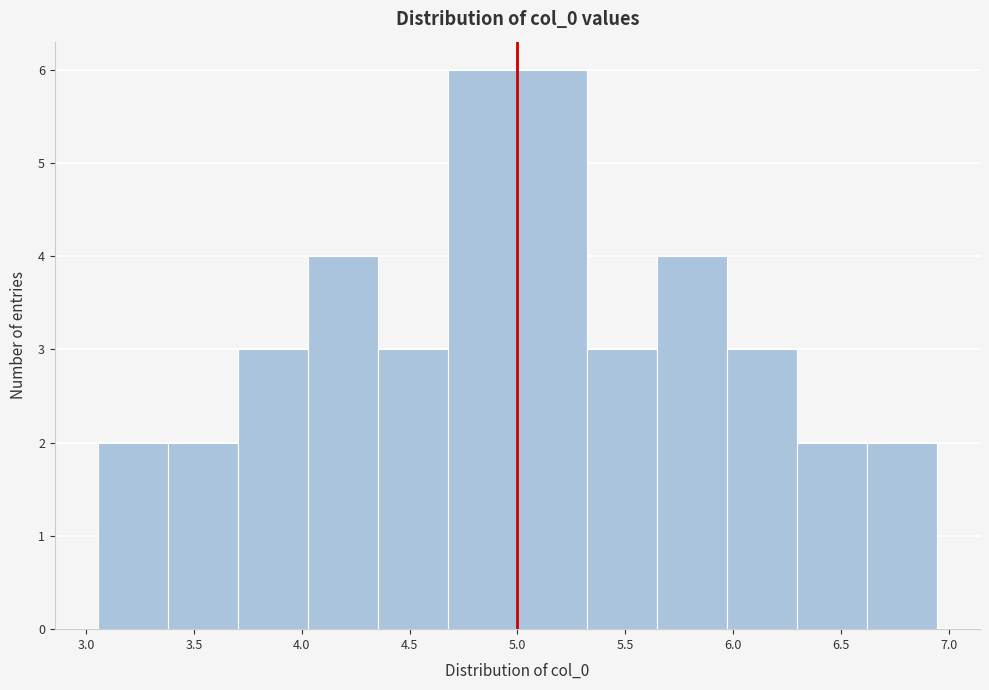

Reading left to right, transcribe this chart: for each bar, give the range it covers on the x-axis and its height. Neither the bar edges nor the heights are printed on the chart, so give them approximately, as read against the axes.

3.05 to 3.40: 2
3.40 to 3.70: 2
3.70 to 4.05: 3
4.05 to 4.35: 4
4.35 to 4.70: 3
4.70 to 5.00: 6
5.00 to 5.30: 6
5.30 to 5.65: 3
5.65 to 5.95: 4
5.95 to 6.30: 3
6.30 to 6.60: 2
6.60 to 6.95: 2